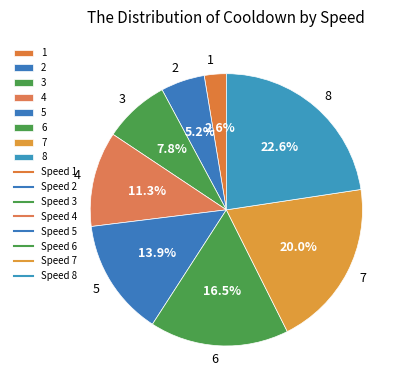

Rank the categories by value from highest to lowest.

8, 7, 6, 5, 4, 3, 2, 1